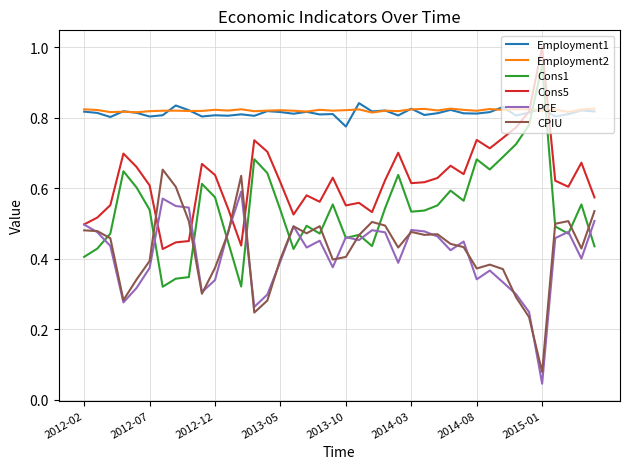

What is the greatest value displayed?

1.0